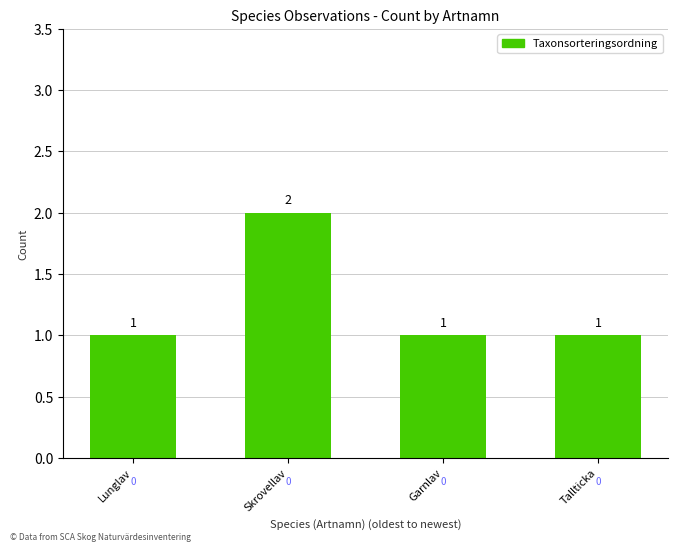

Reading right to left, what are all the values shown in this chart?

1	1	2	1